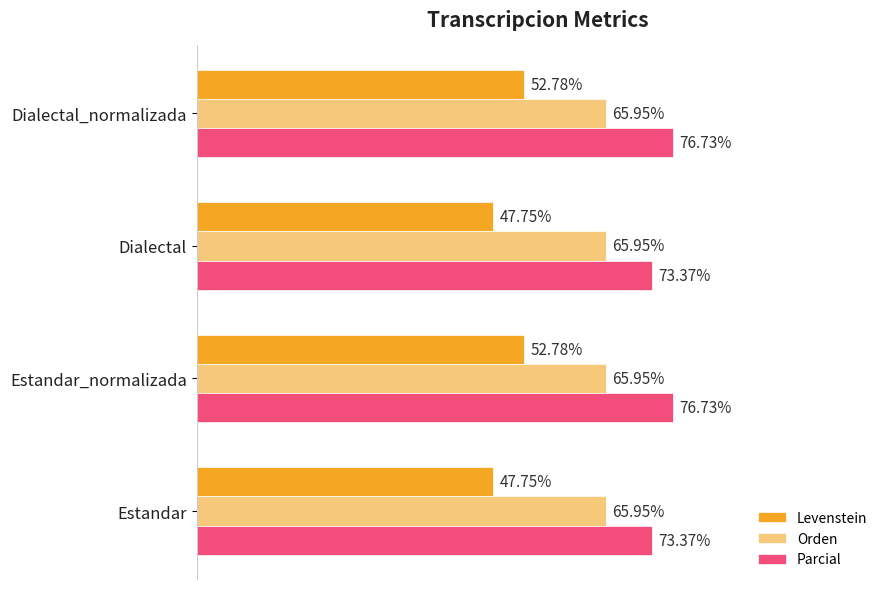

Which series has the largest range (max minus min)?

Levenstein